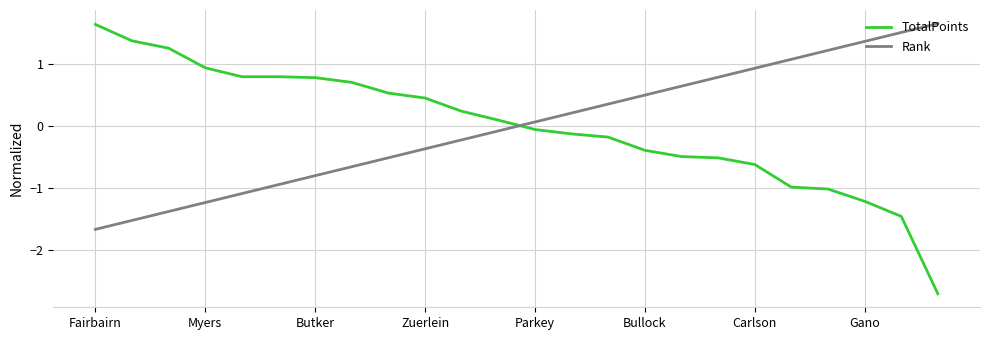

Which series ends up on top after the final intersection of TotalPoints and Rank?

Rank